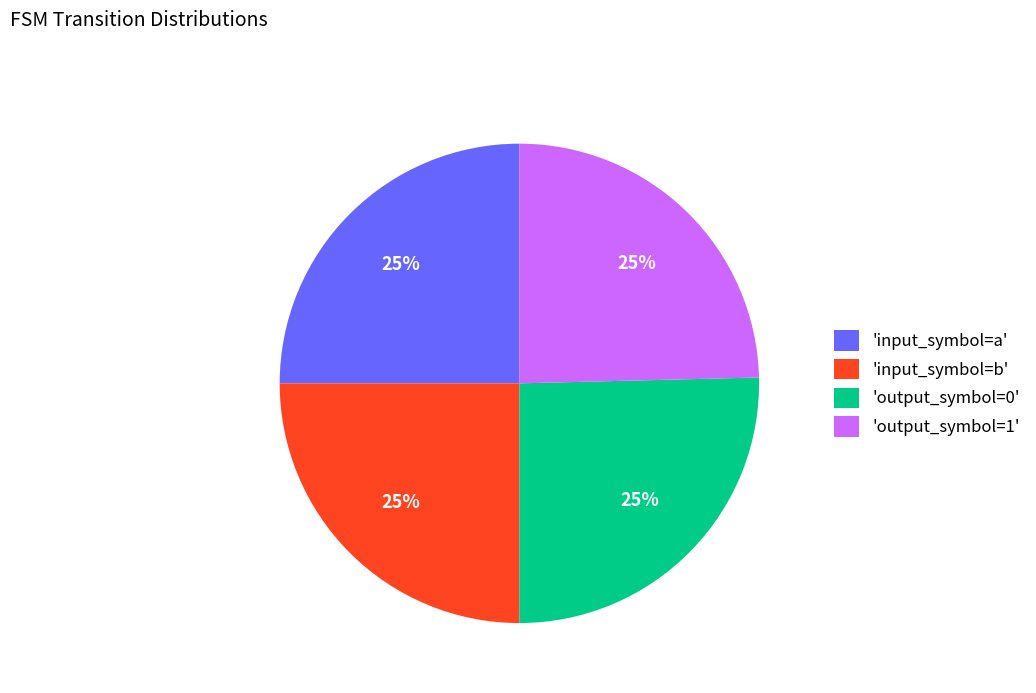

To the nearest percent, what is the combined percentage of 'output_symbol=0' and 'input_symbol=b'?

50%